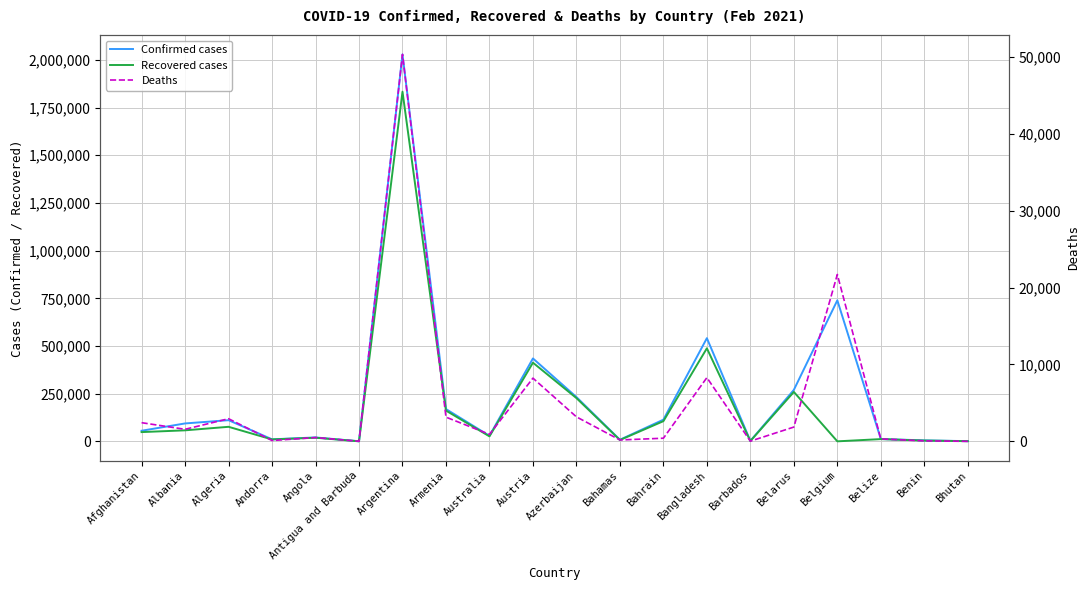

What is the difference between the Deaths values at Angola and Albania?

1074